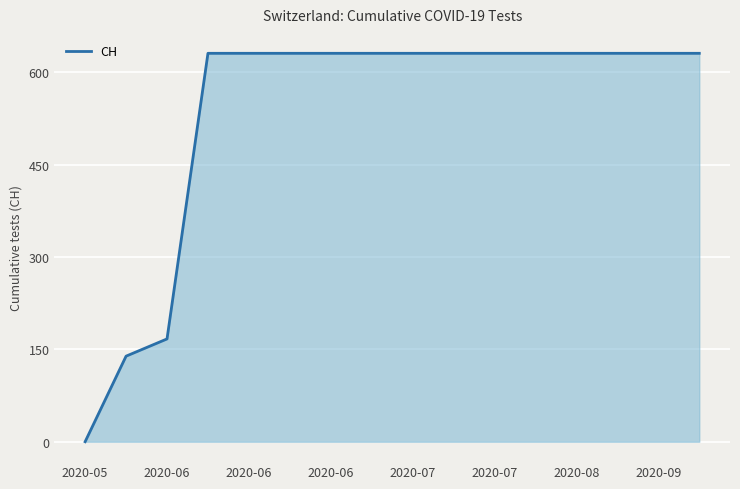

Reading left to right, transcribe all the data shown in this chart.

0	139	167	631	631	631	631	631	631	631	631	631	631	631	631	631